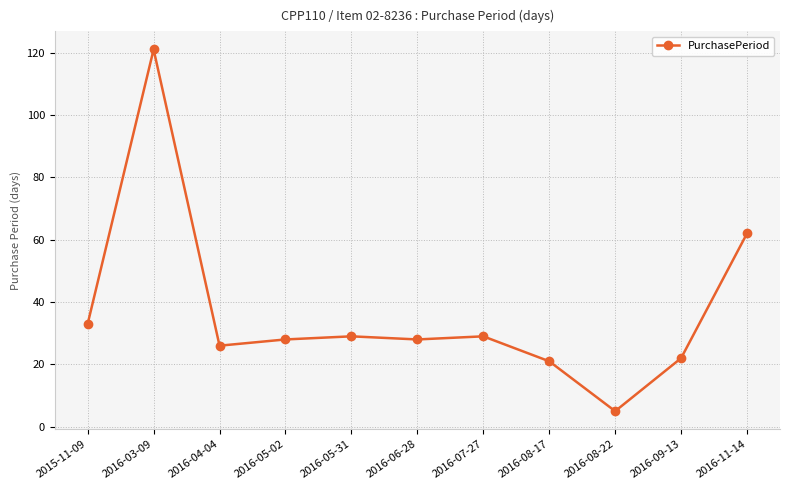

What is the average value?

37